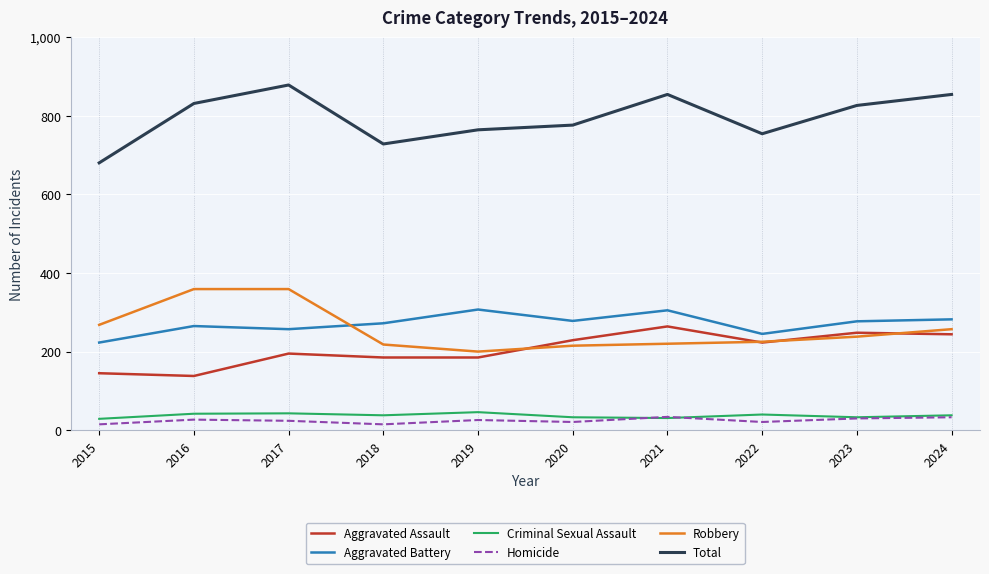

True or false: Aggravated Assault has a value of 138 at 2016.

True